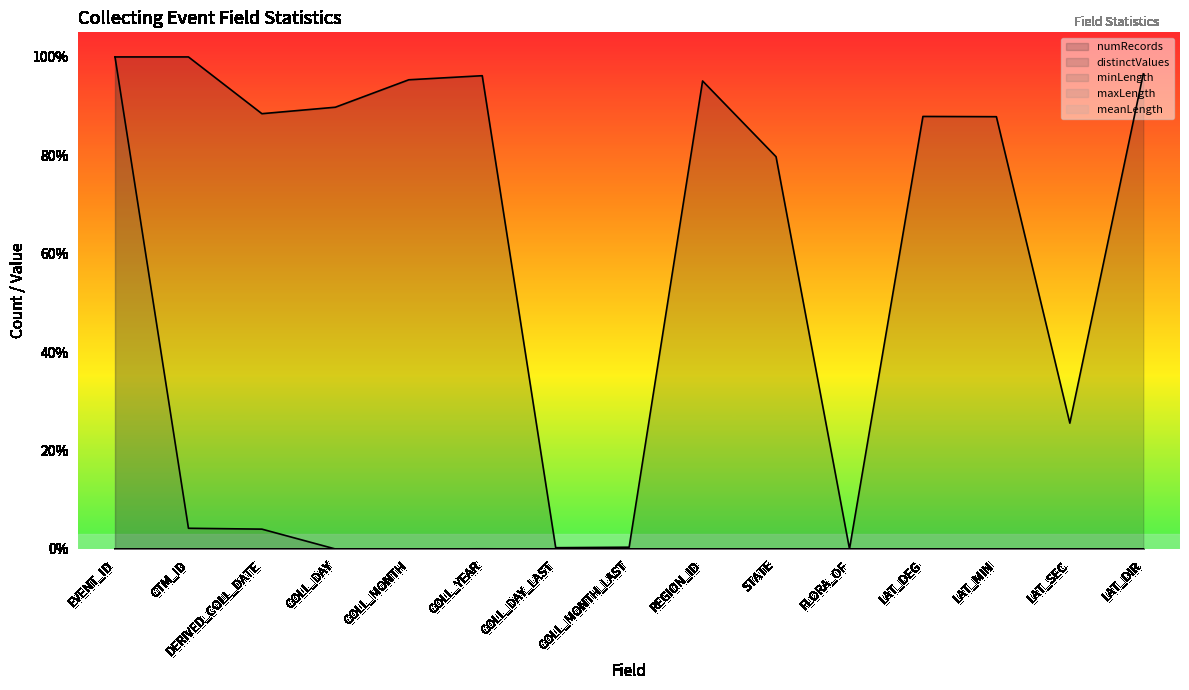

True or false: numRecords and maxLength cross at least once.

False